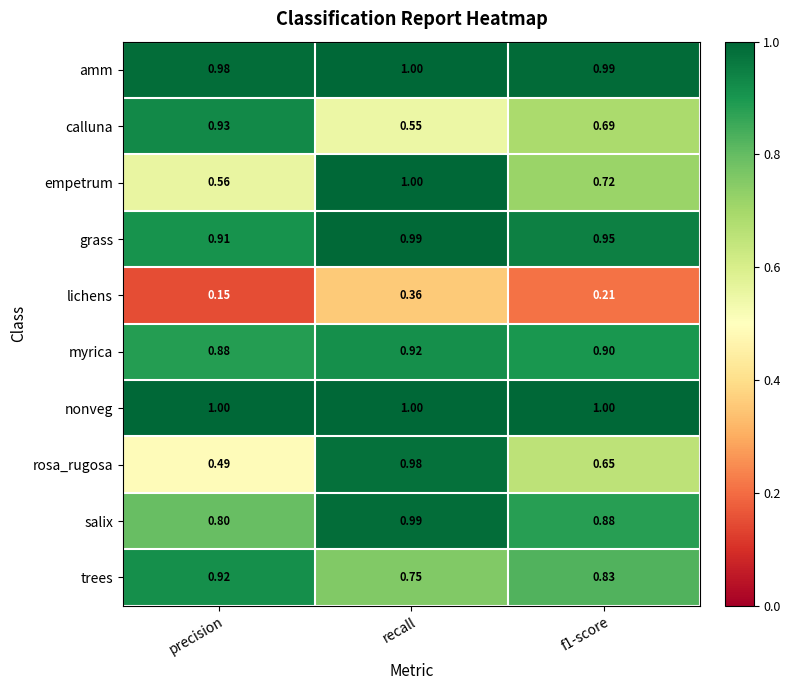

At which label is empetrum closest to 0?

precision